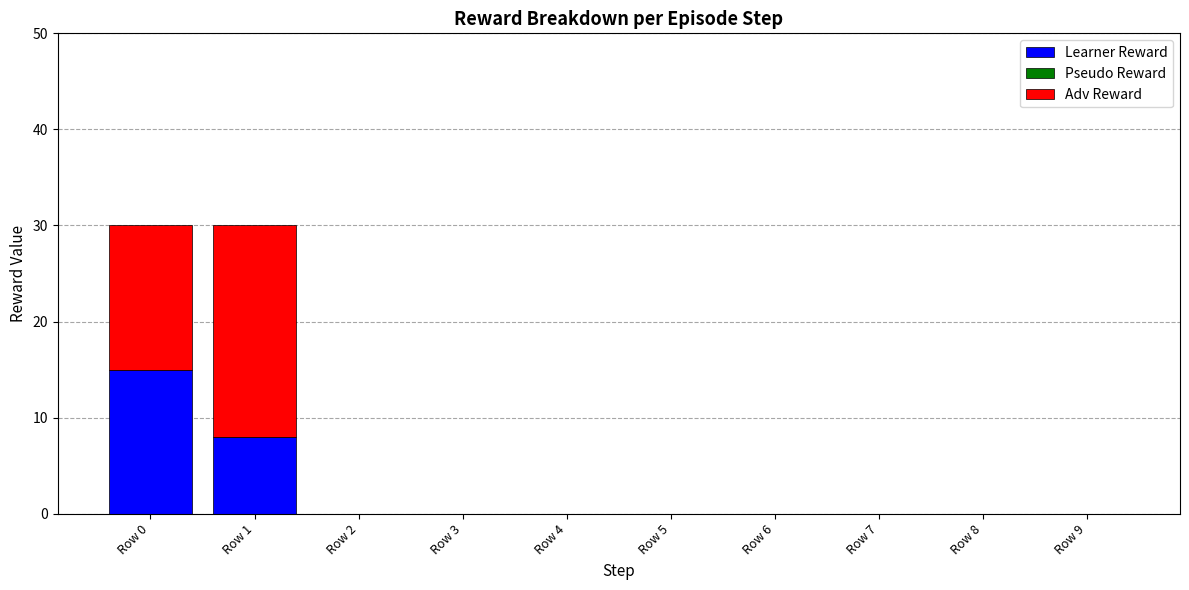

Which category has the highest value in the Learner Reward series?

Row 0